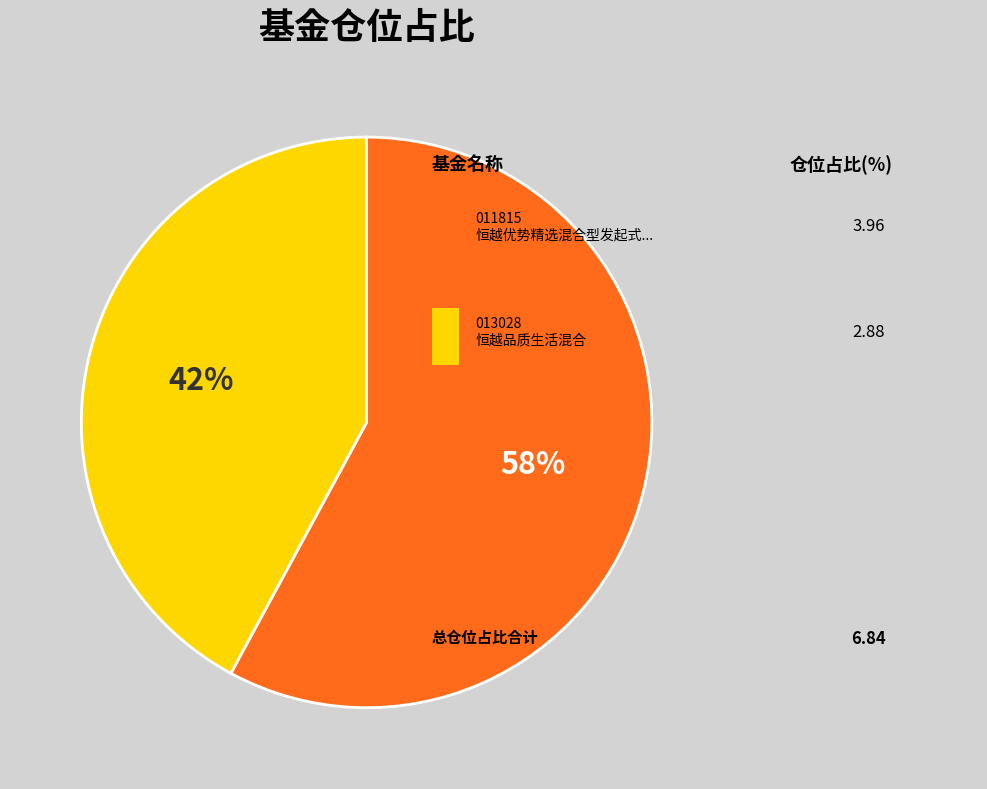

Is there a majority slice in this chart?

Yes